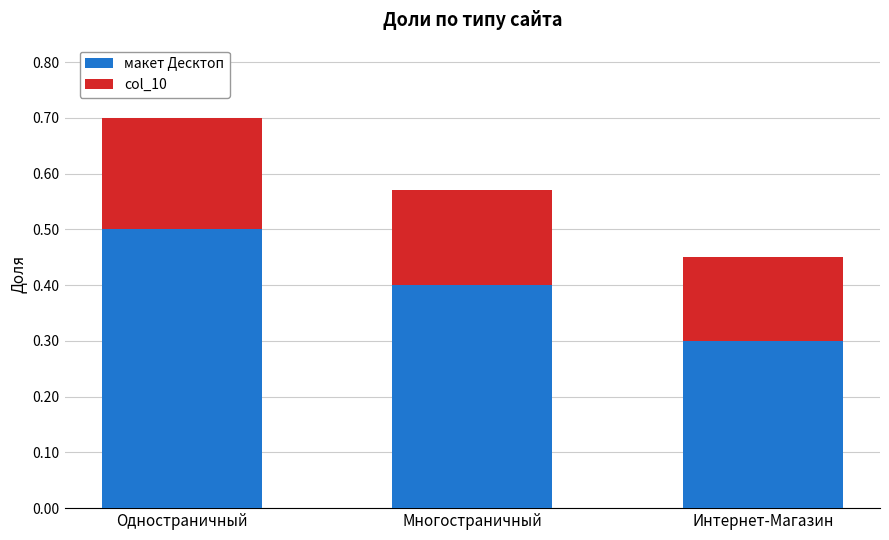

The макет Десктоп series shows 0.5 at Одностраничный. True or false?

True